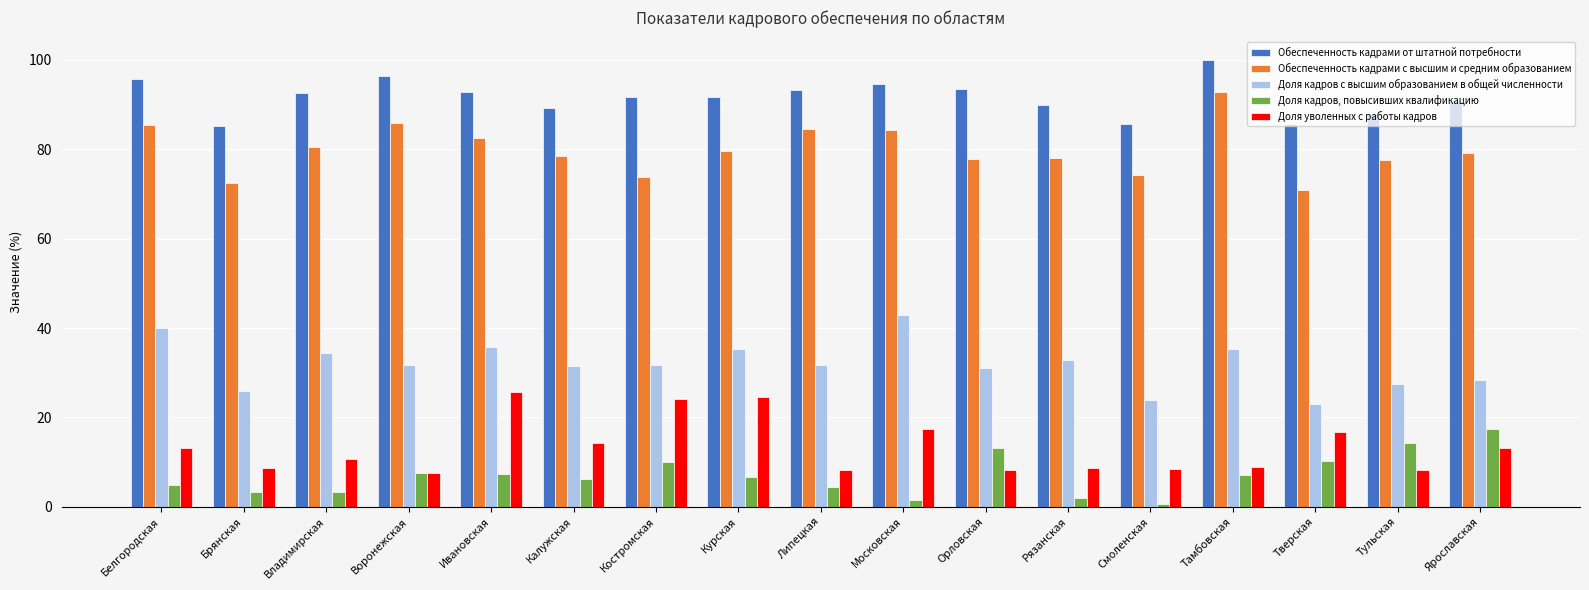

Between Ивановская and Тульская, which series saw the biggest shift?

Доля уволенных с работы кадров